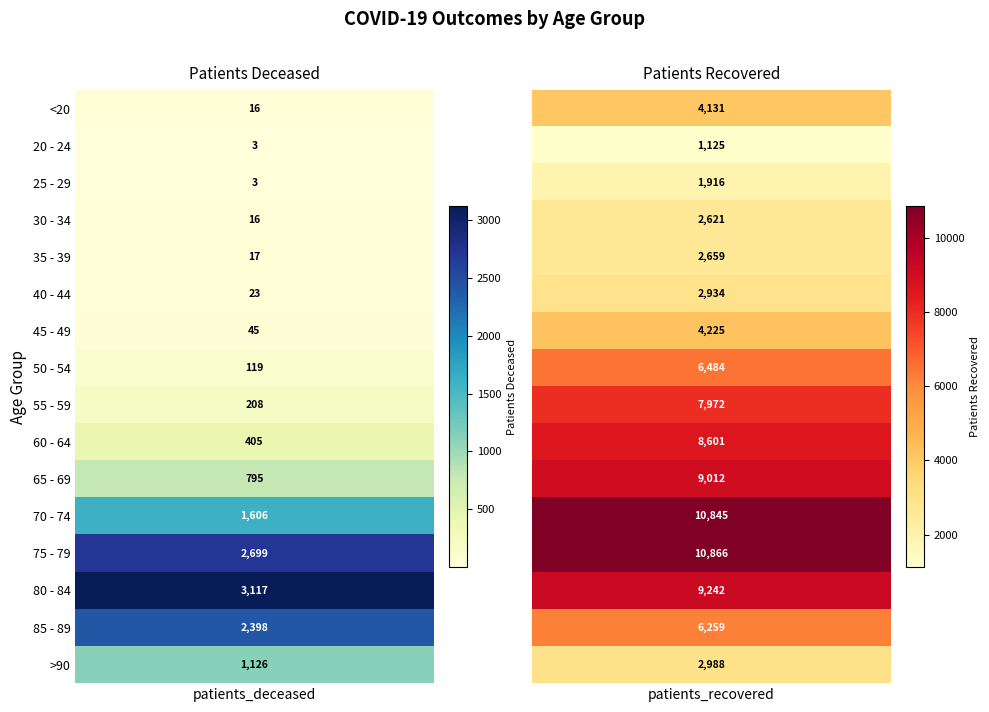

Count the 25 - 29 values in the range 3 to 1916.

2